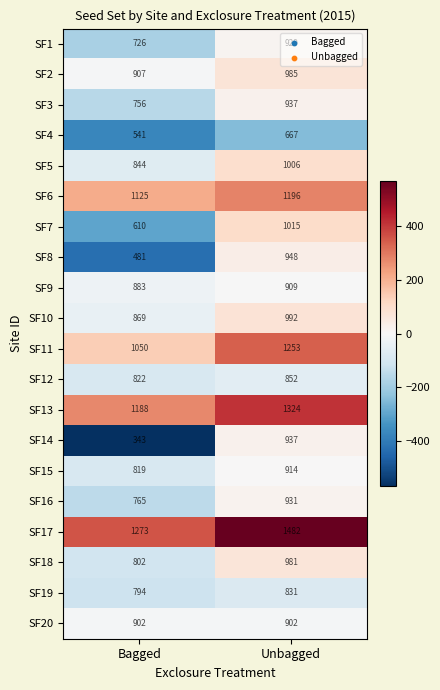

List the labels in order of SF1 value, largest first.

Unbagged, Bagged